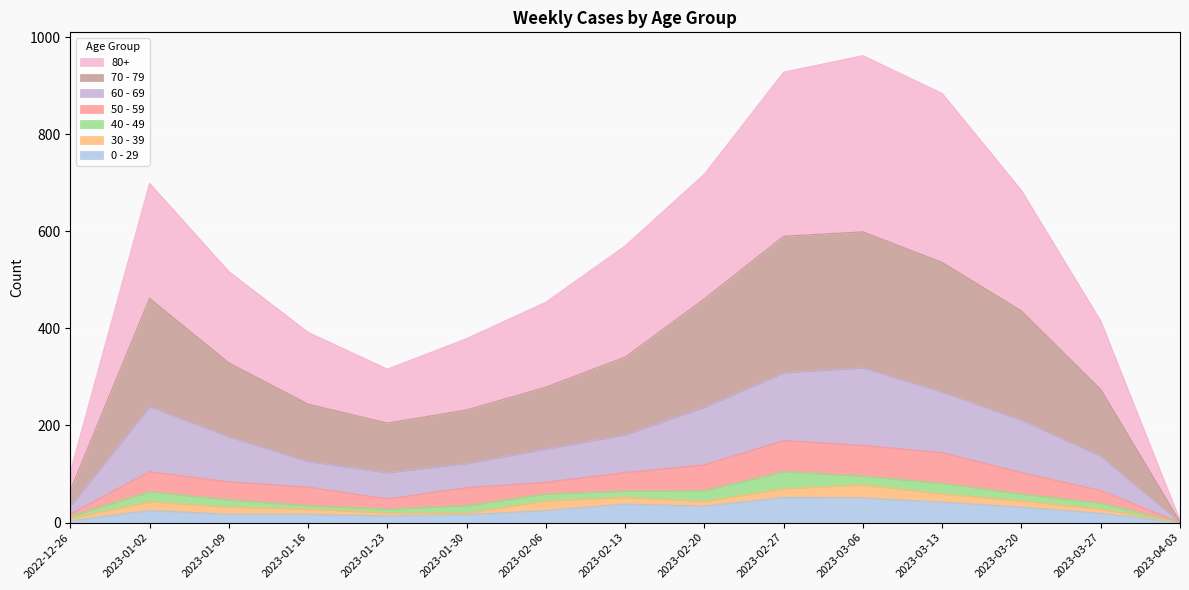

True or false: 60 - 69 and 70 - 79 intersect in this chart.

False